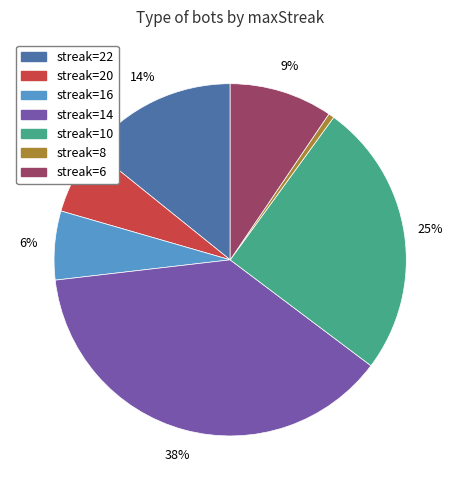

What percentage is the streak=22 slice, to the nearest percent?

14%